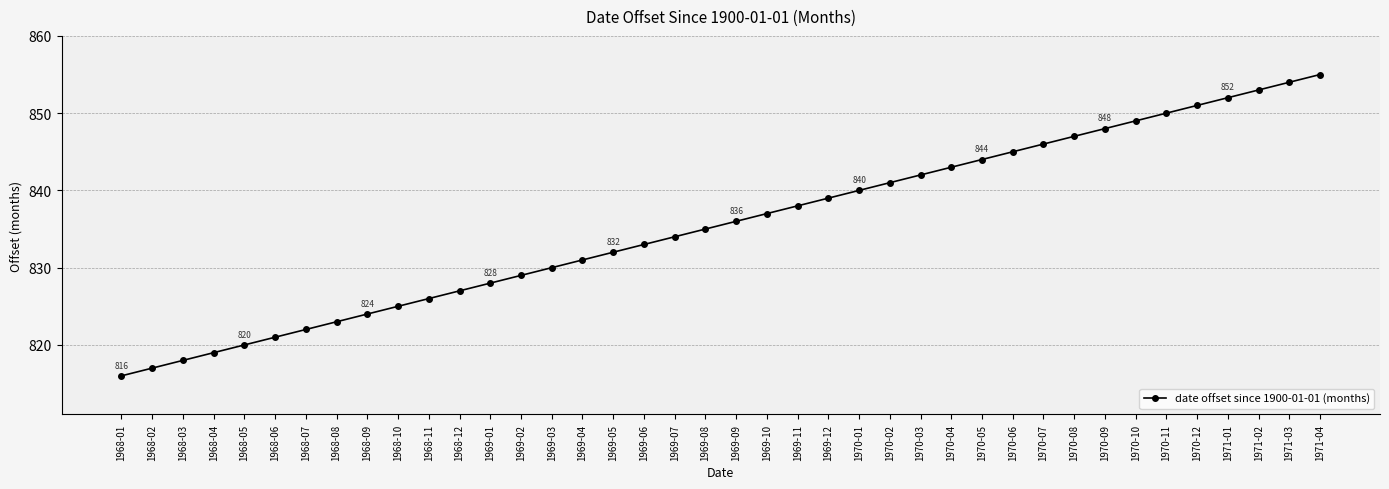

What position from the right is 1971-04?

1